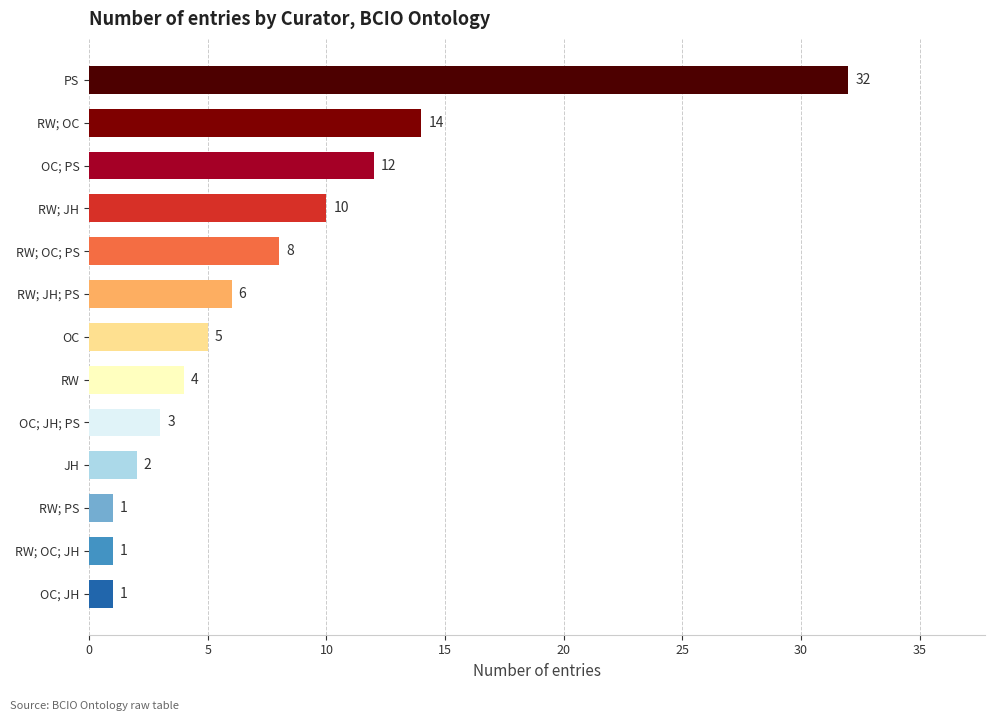

What is the change in value from RW to OC?

+1